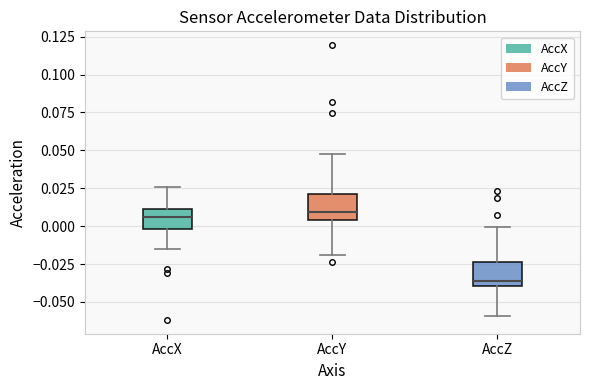

Which box's median line is the lowest?

AccZ